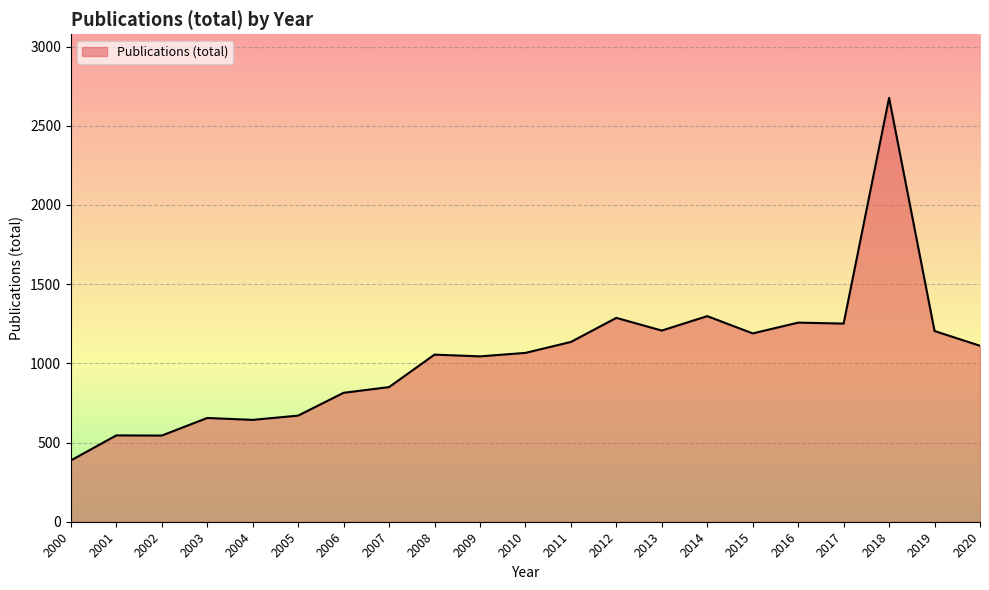

How many lines are shown in the chart?

1